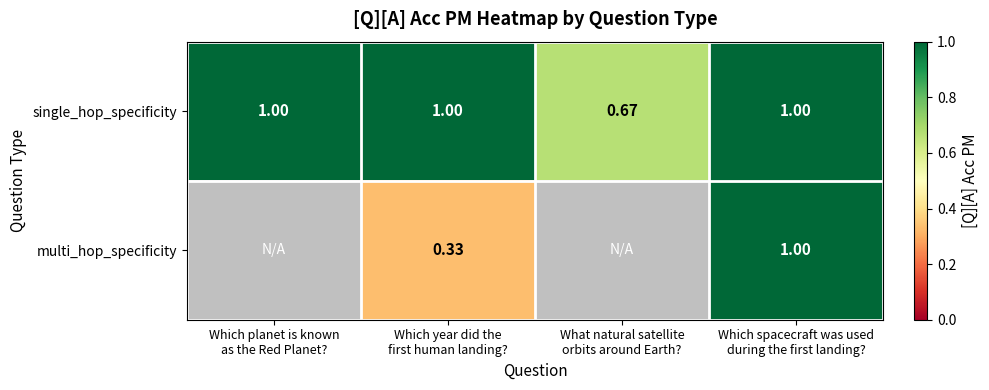

Is the value of multi_hop_specificity at What natural satellite orbits around Earth? greater than the value of single_hop_specificity at Which year did the first human landing??

No